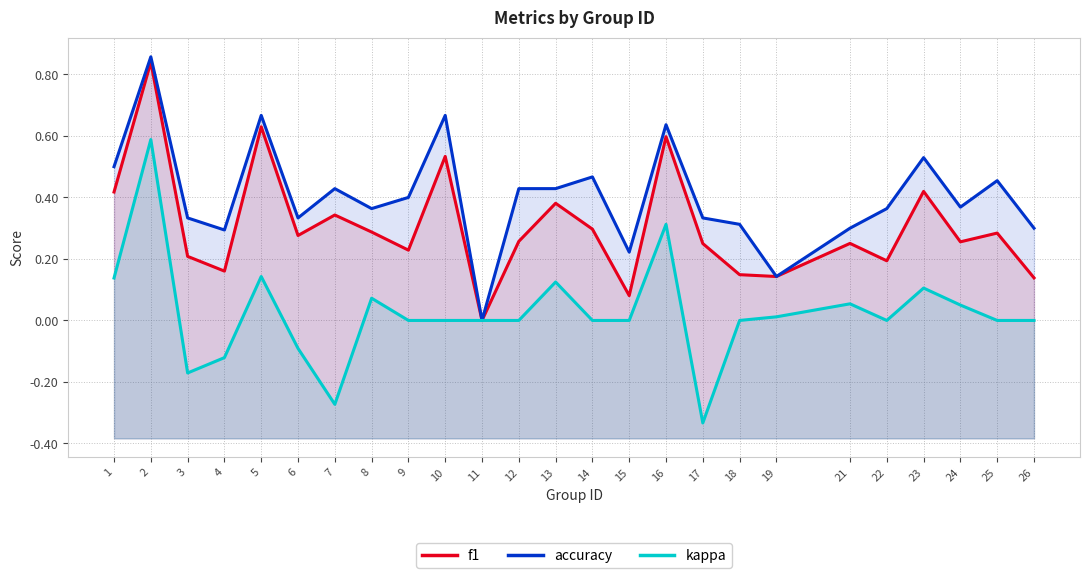

Between 15 and 11, which is larger?

15